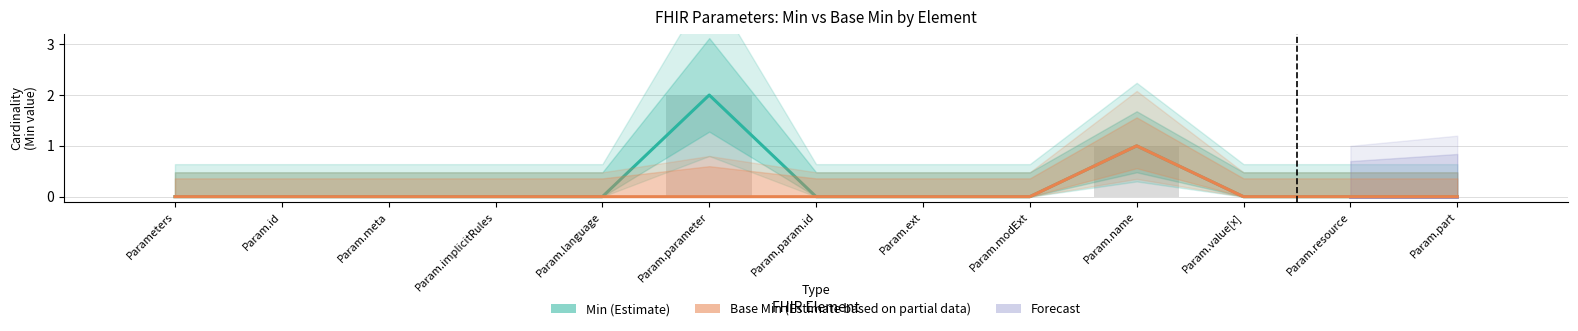

The value of Base Min at Parameters is 0. True or false?

True